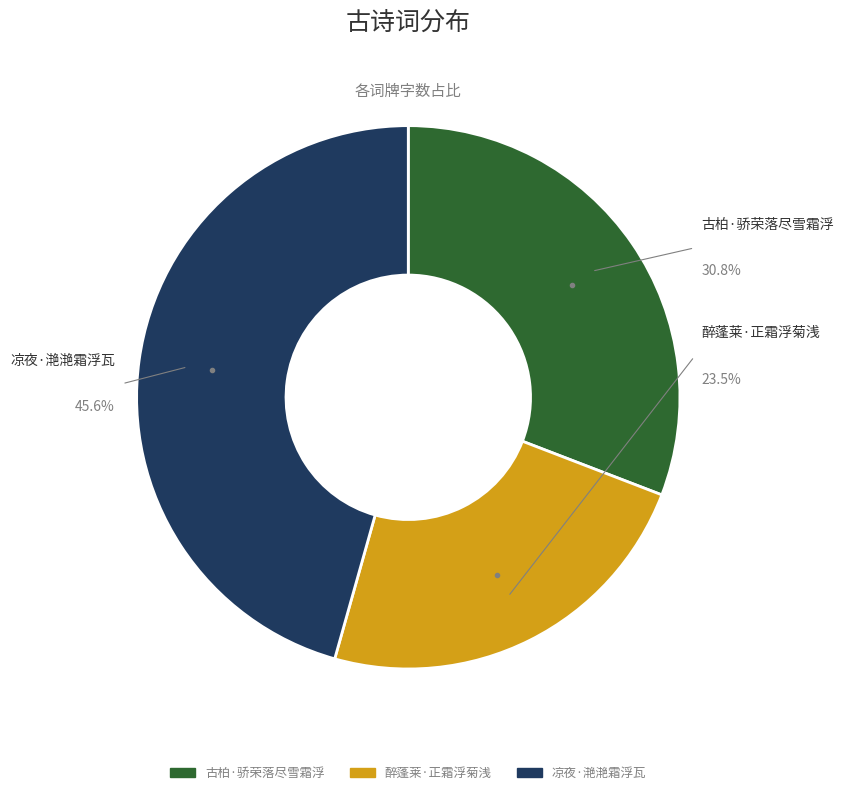

To the nearest percent, what portion does 古柏·骄荣落尽雪霜浮 represent?

31%